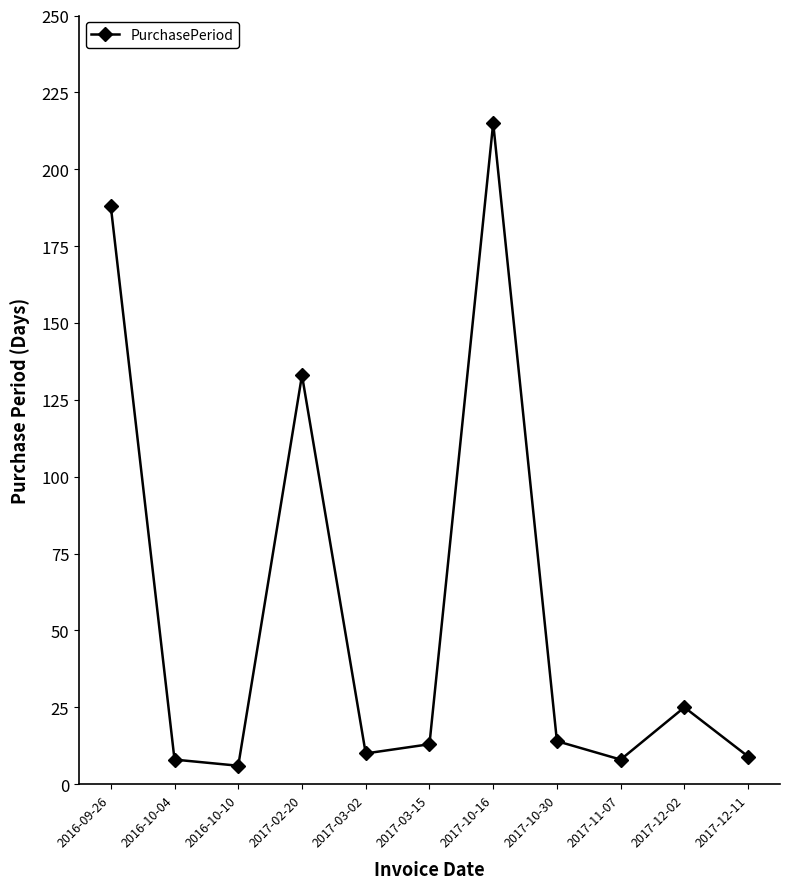

What is the label of the 8th point from the left?

2017-10-30